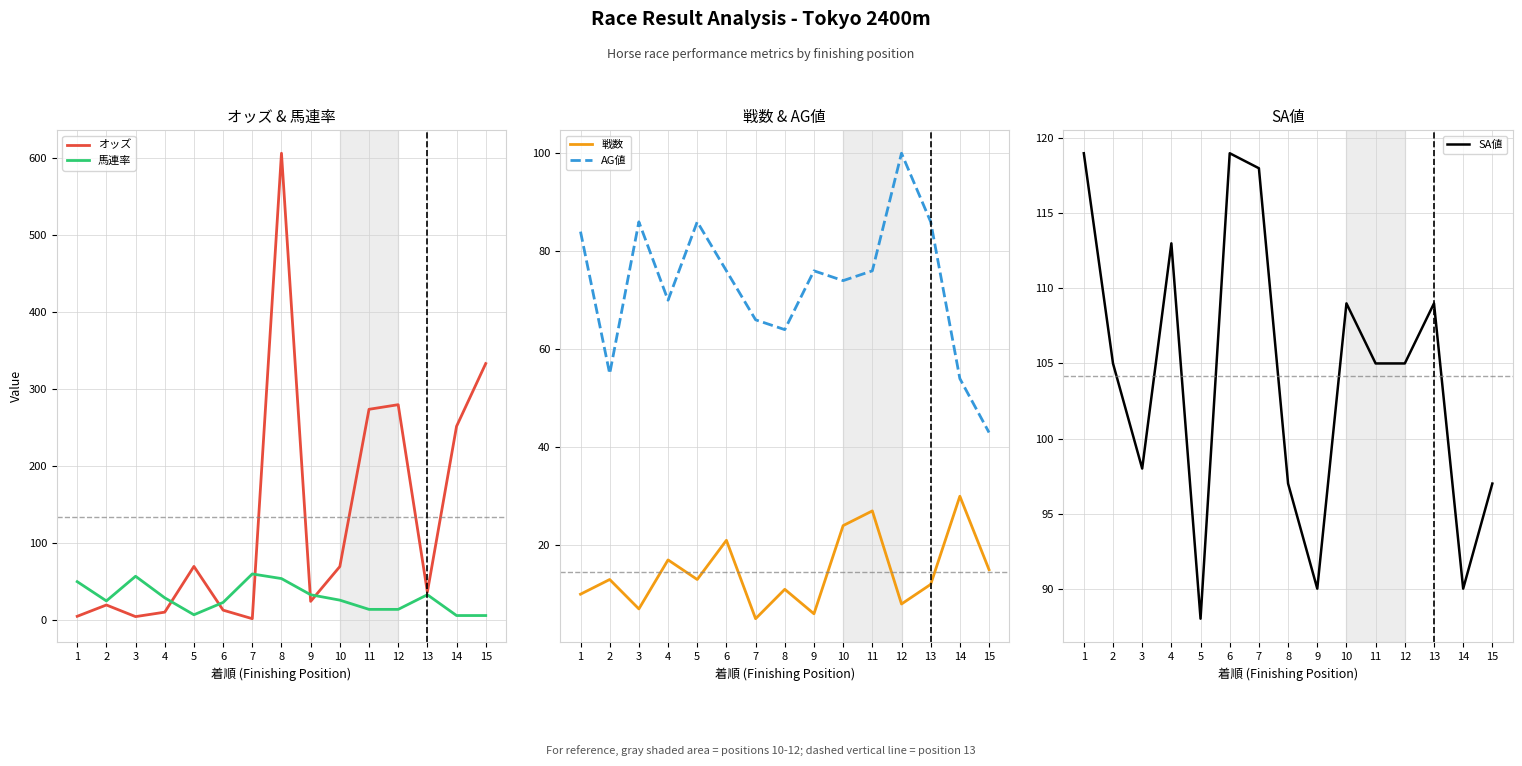

Which series has the largest range (max minus min)?

オッズ